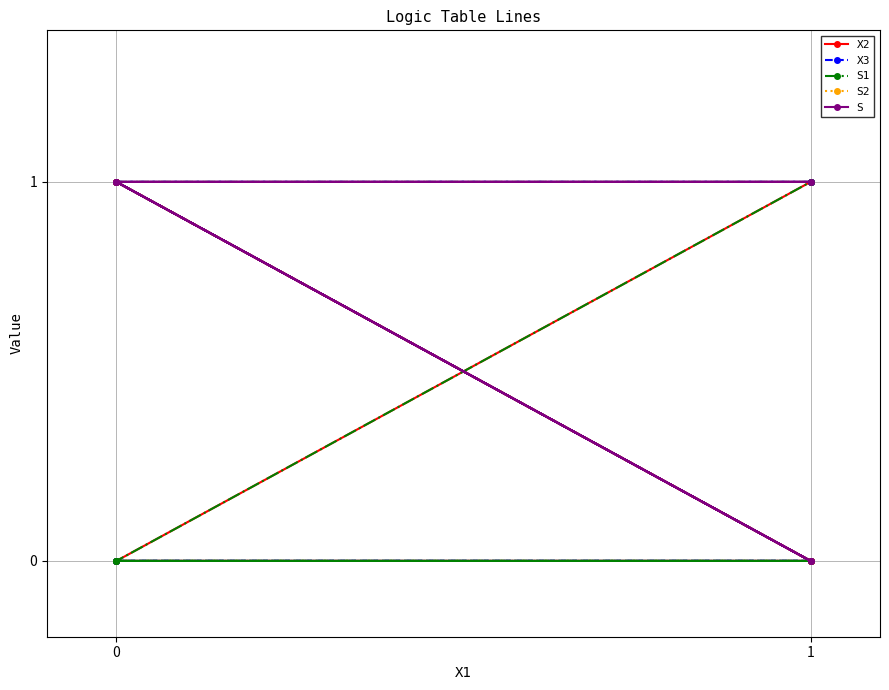

How many values in the S series are below 1?

3